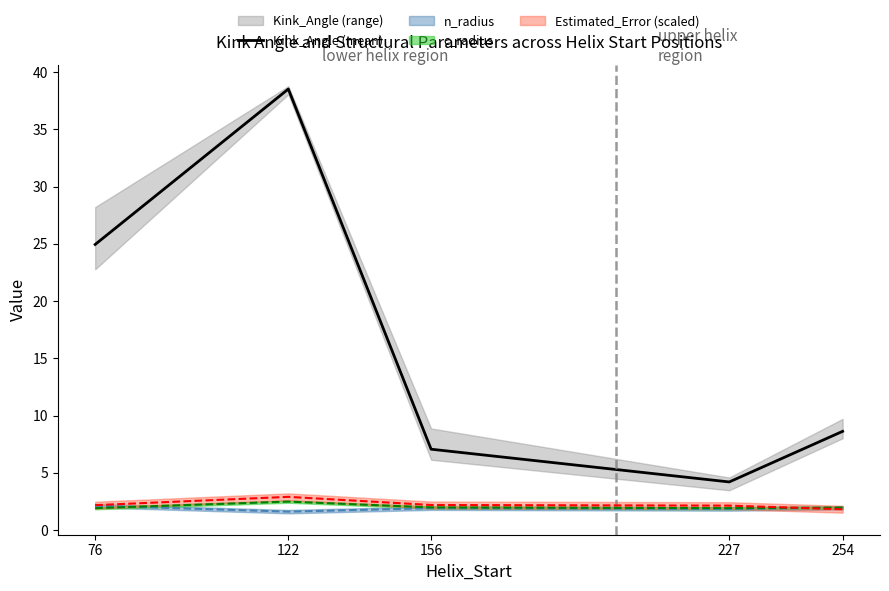

Reading left to right, extract all data points from this chart.

24.9	38.5	7.1	4.2	8.6